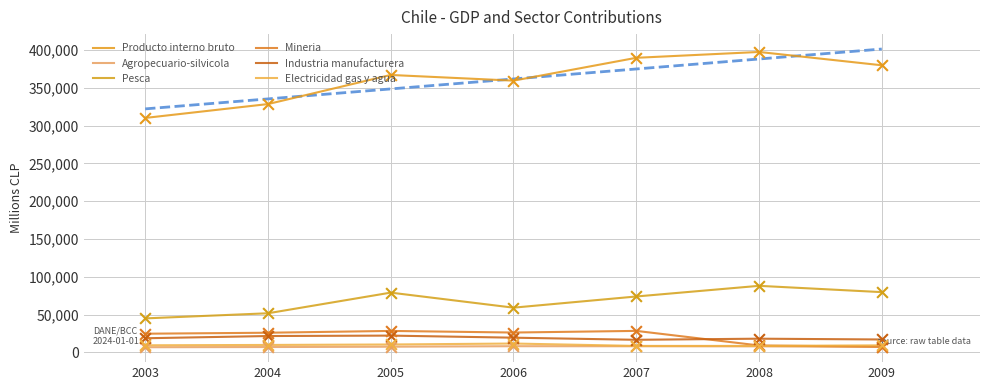

Which series has the largest Y range (max minus min)?

Producto interno bruto